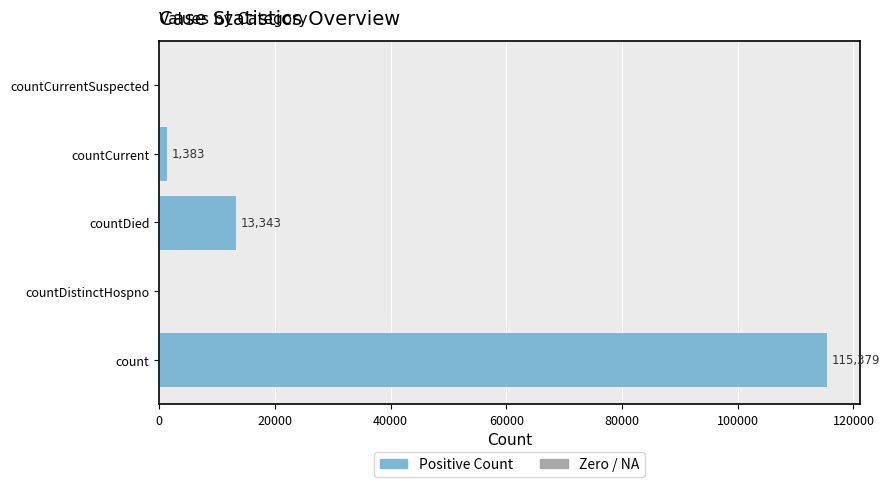

What is the label of the 2nd bar from the left?

countDistinctHospno